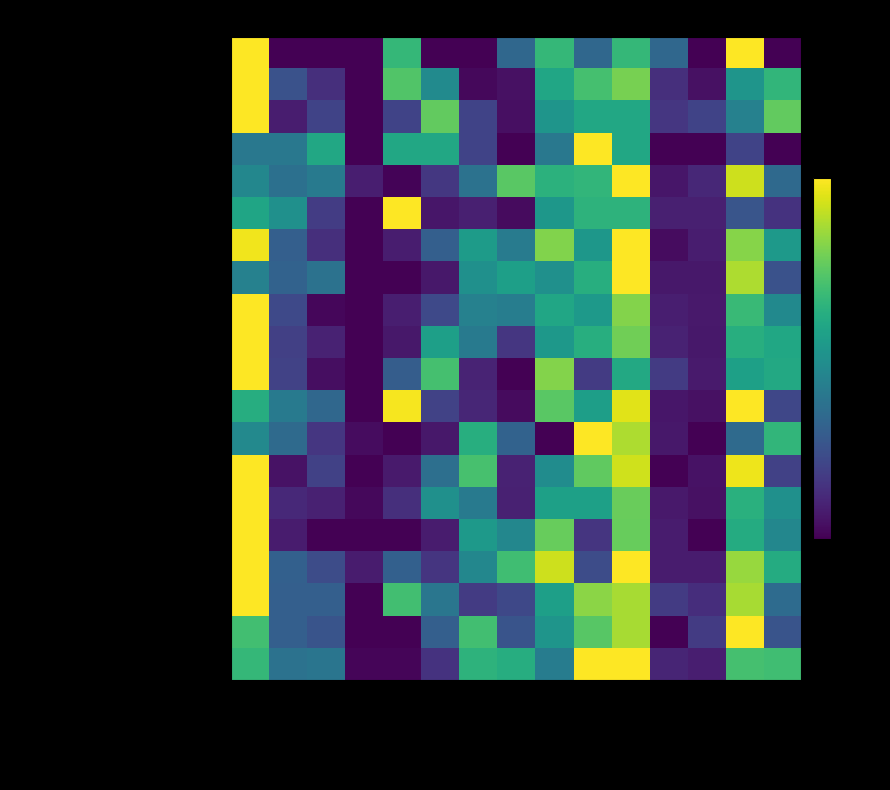

At how many categories does at least one series exceed 0?

15